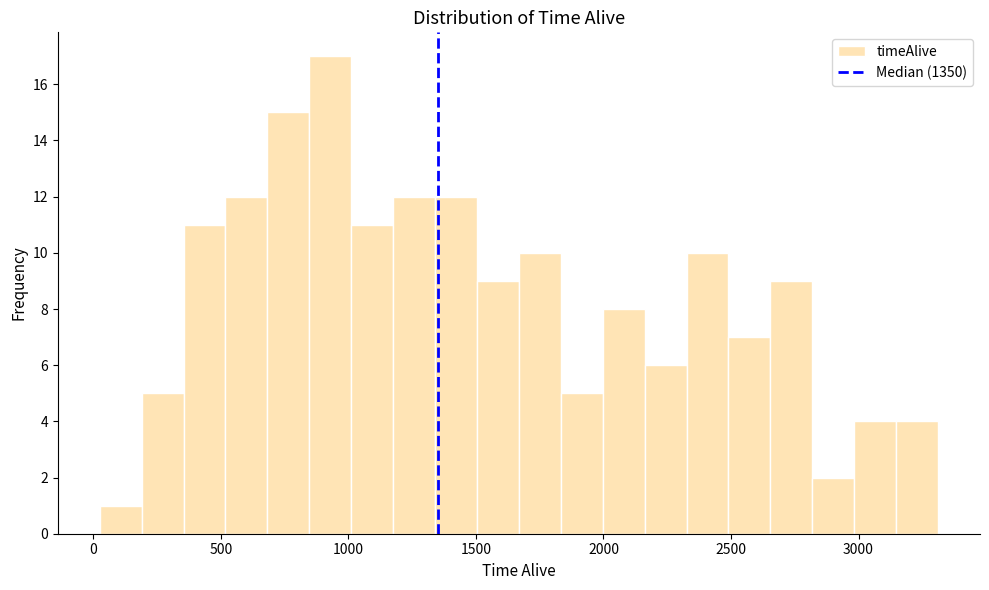

Around what value on the x-axis is the tallest bar? Give the approximate position of its centre, as read against the axis.

950